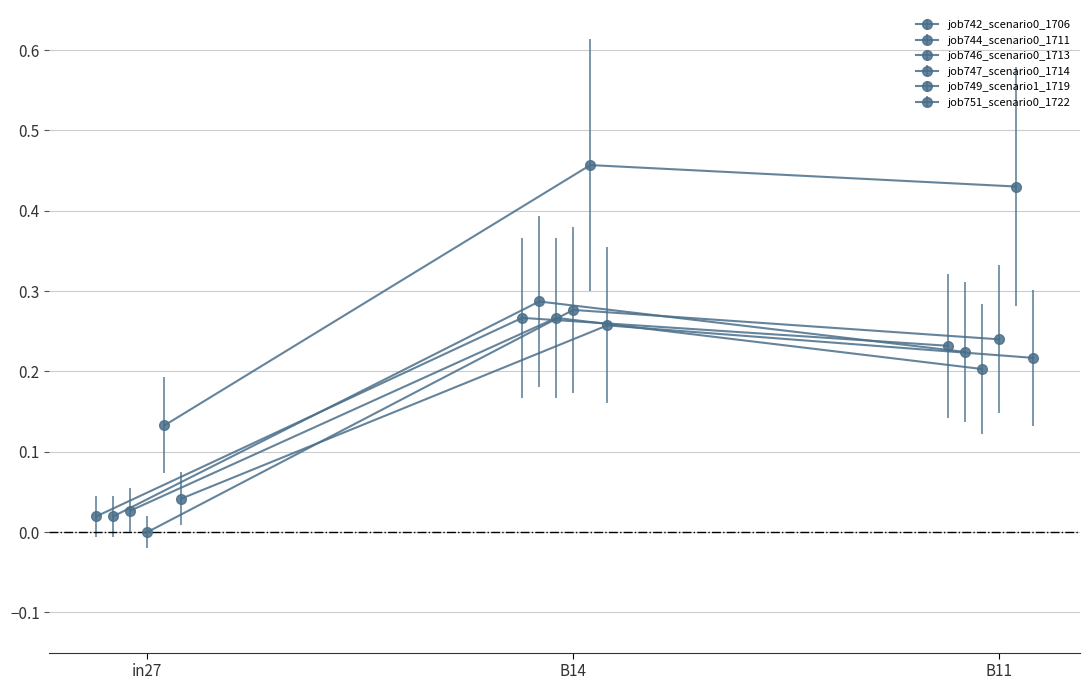

Does the chart have visible grid lines?

Yes